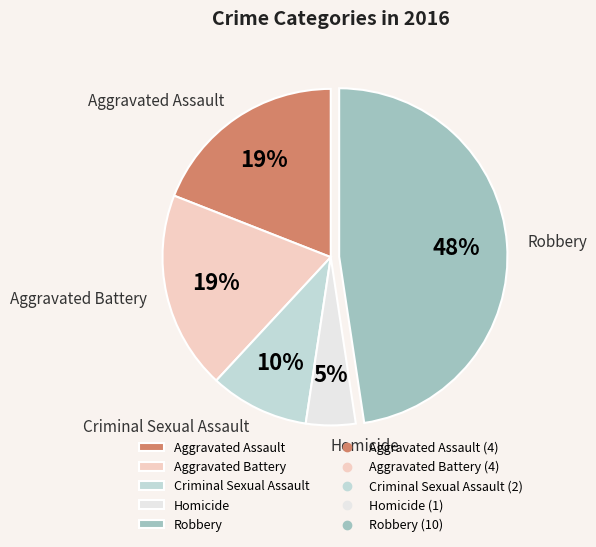

To the nearest percent, what portion does Aggravated Battery represent?

19%